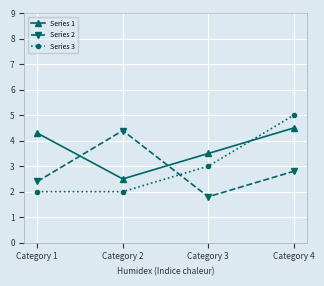

The Series 3 series shows 2.0 at Category 2. True or false?

True